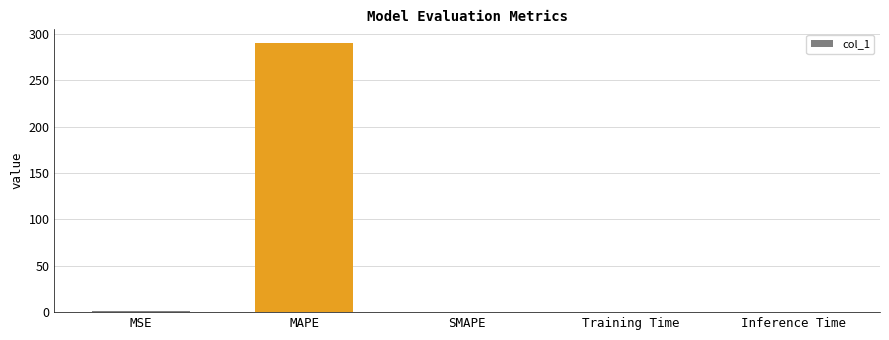

Between MAPE and Training Time, which is larger?

MAPE